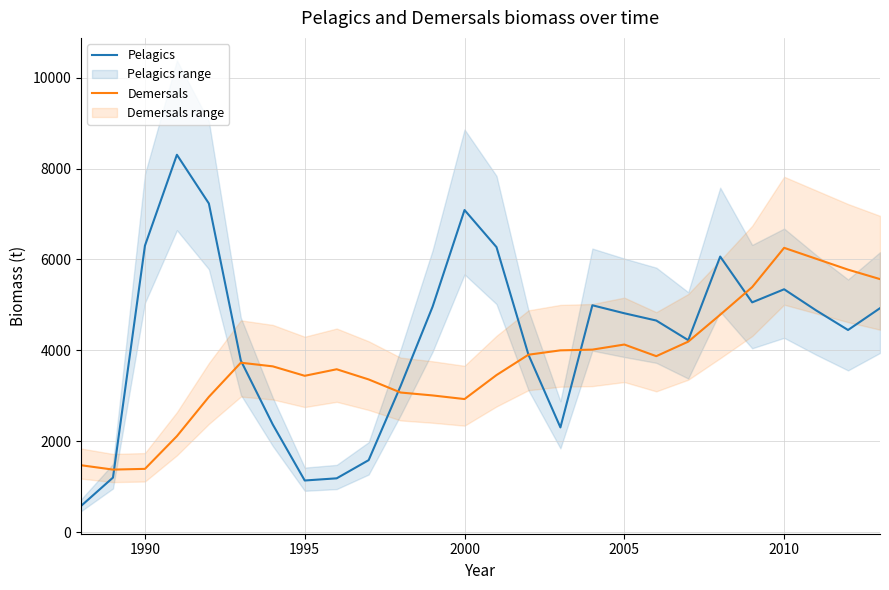

What is the minimum value for Demersals?

1376